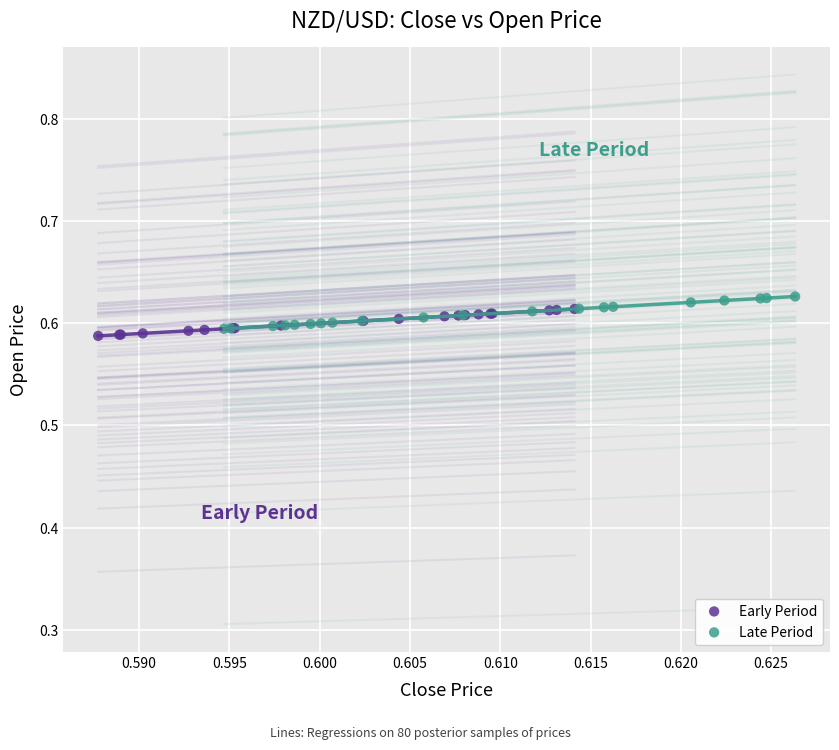

What are all the series names shown in the legend?

Early Period, Late Period